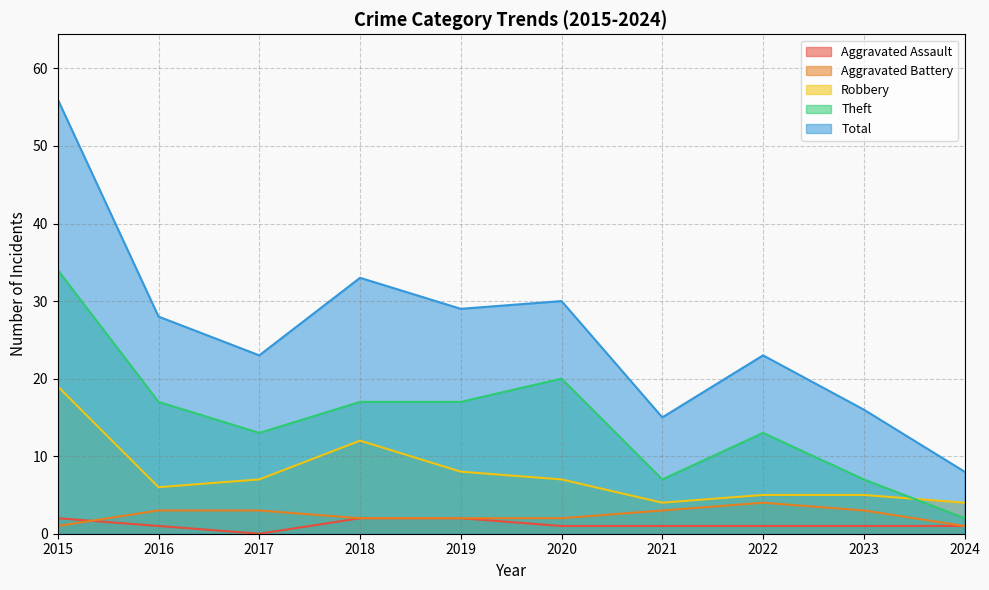

What is the spread (max minus min) of values at 2020?

29